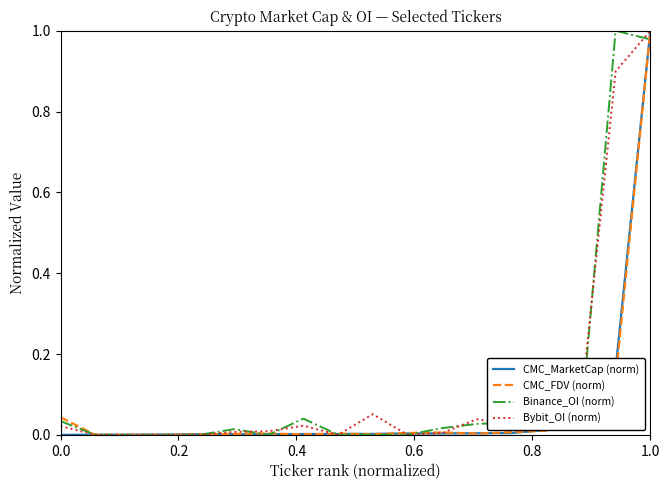

Rank the series by their maximum value, from highest to lowest.

CMC_MarketCap (norm), CMC_FDV (norm), Binance_OI (norm), Bybit_OI (norm)